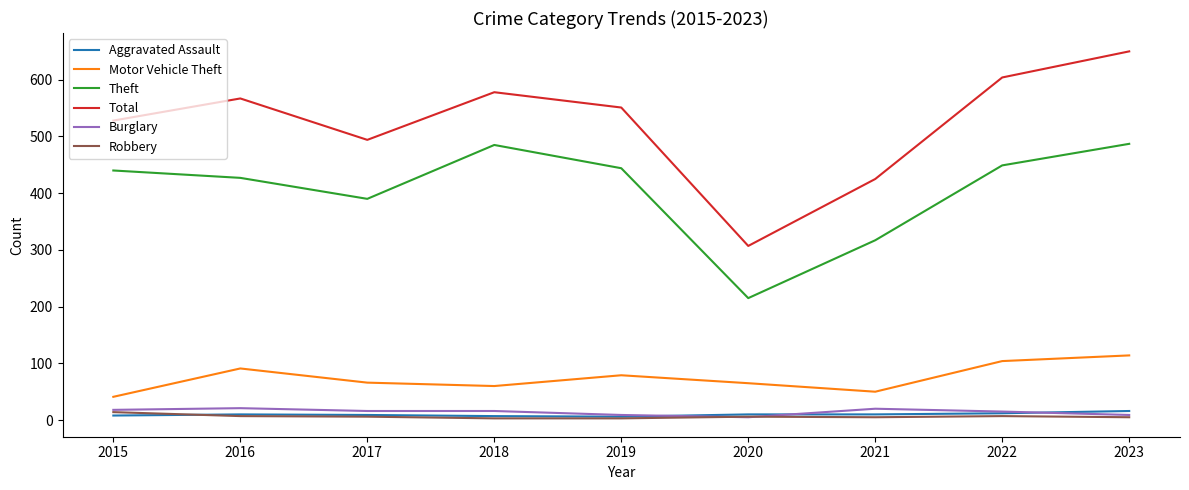

What is the total value across all series at 2020?

608